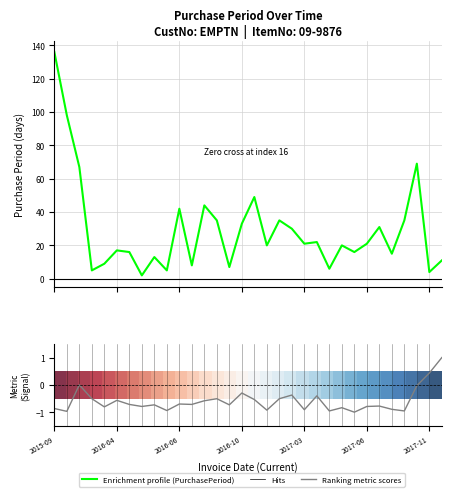

How many lines are shown in the chart?

3